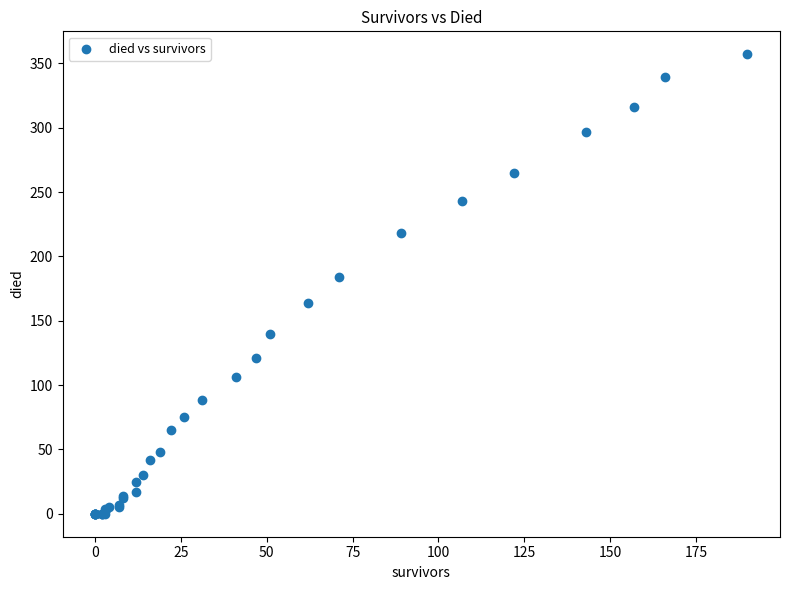

What Y value in the scatter plot is closest to 178?

184